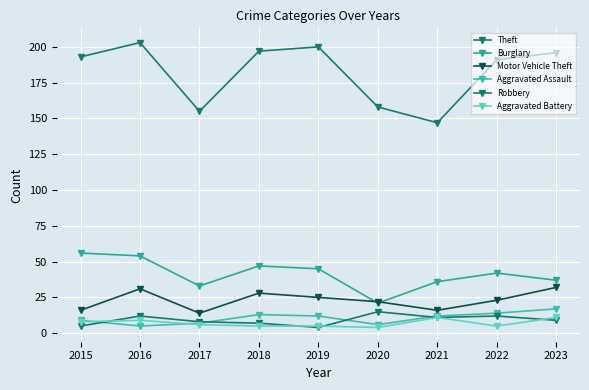

Is the value of Aggravated Battery at 2015 greater than the value of Motor Vehicle Theft at 2023?

No